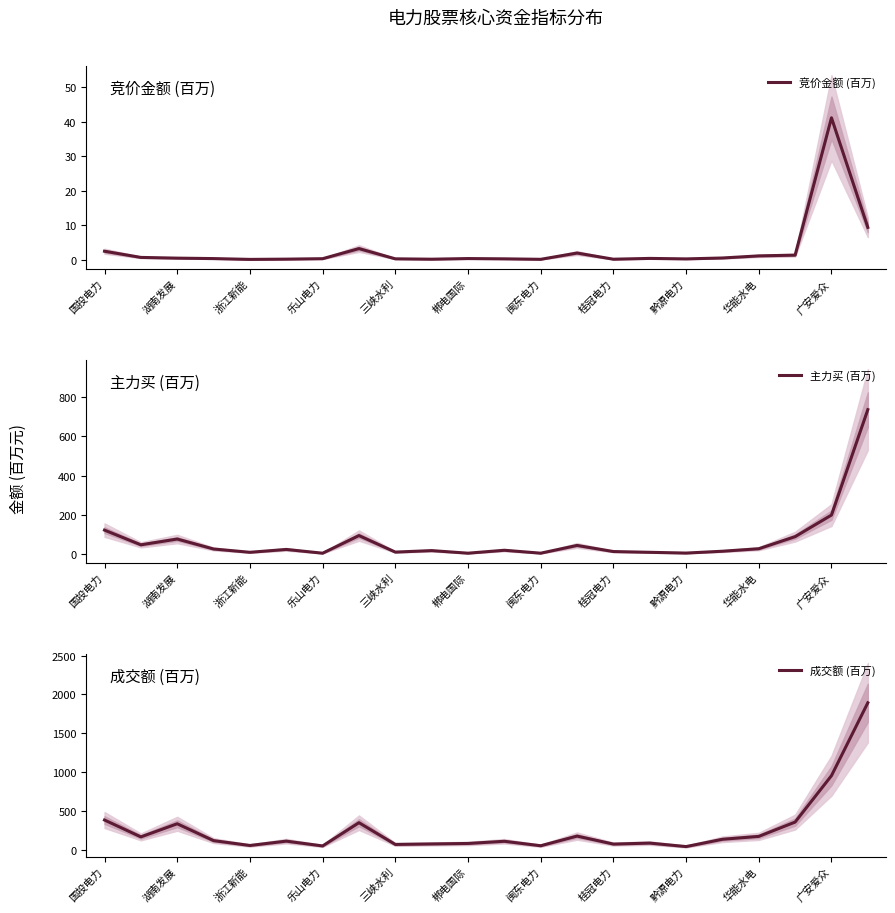

What is the highest value of the 竞价金额 (百万) series?

41.2